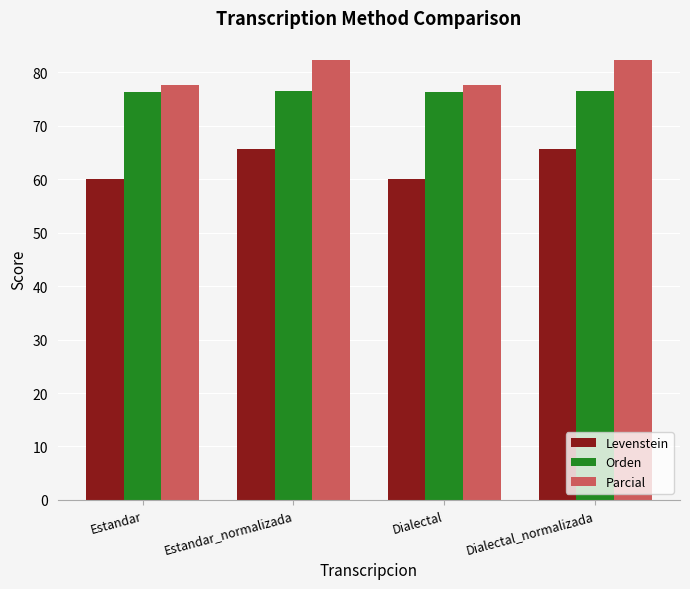

The Orden series shows 76.6 at Dialectal_normalizada. True or false?

True